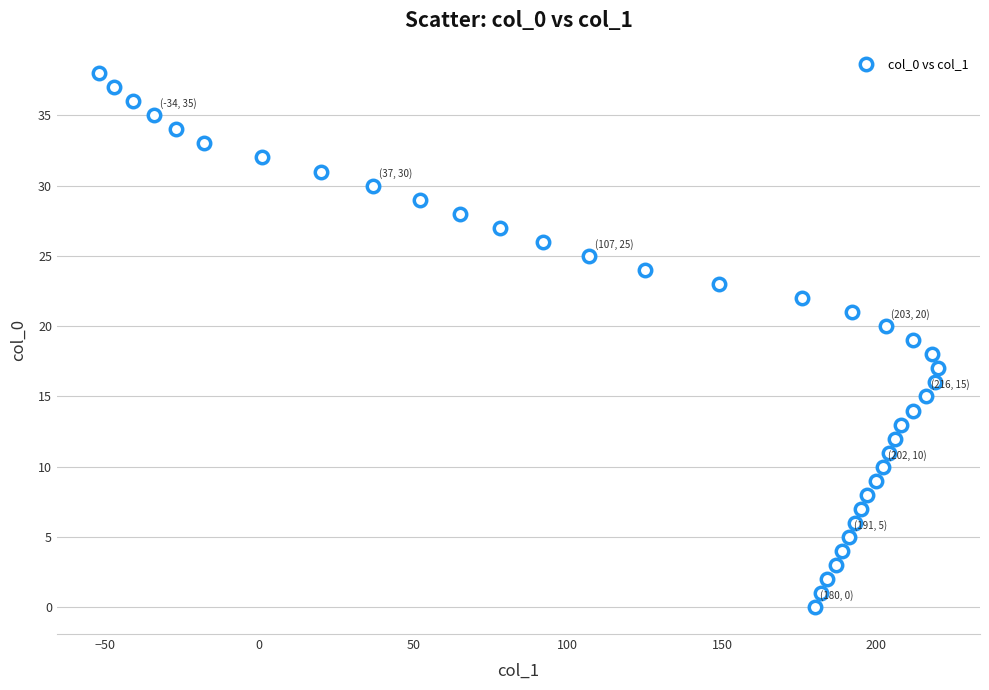

What is the range of Y values (max minus min)?

38